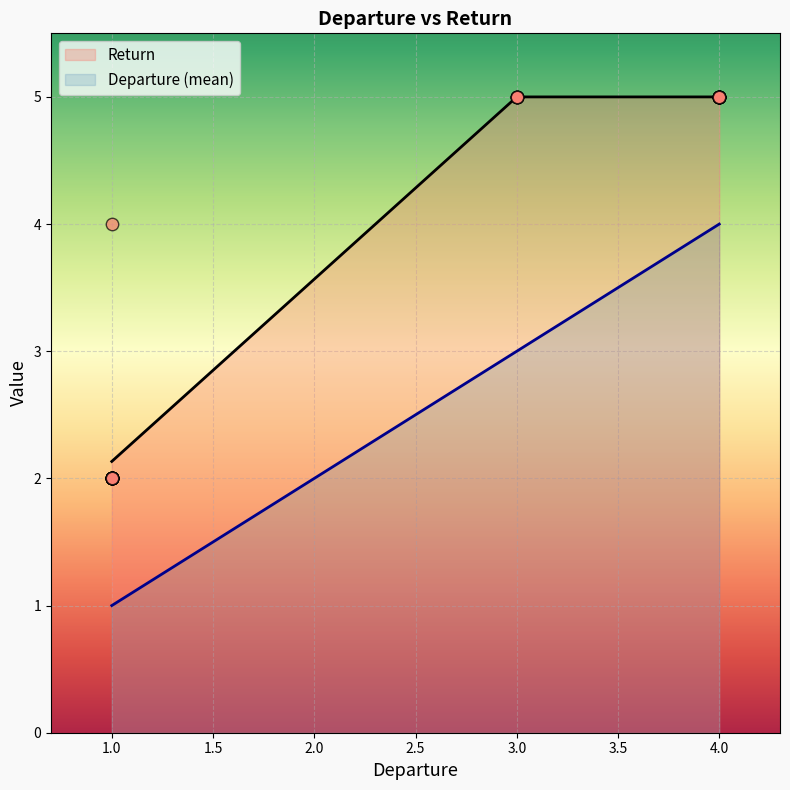

What are all the series names shown in the legend?

Departure, Return